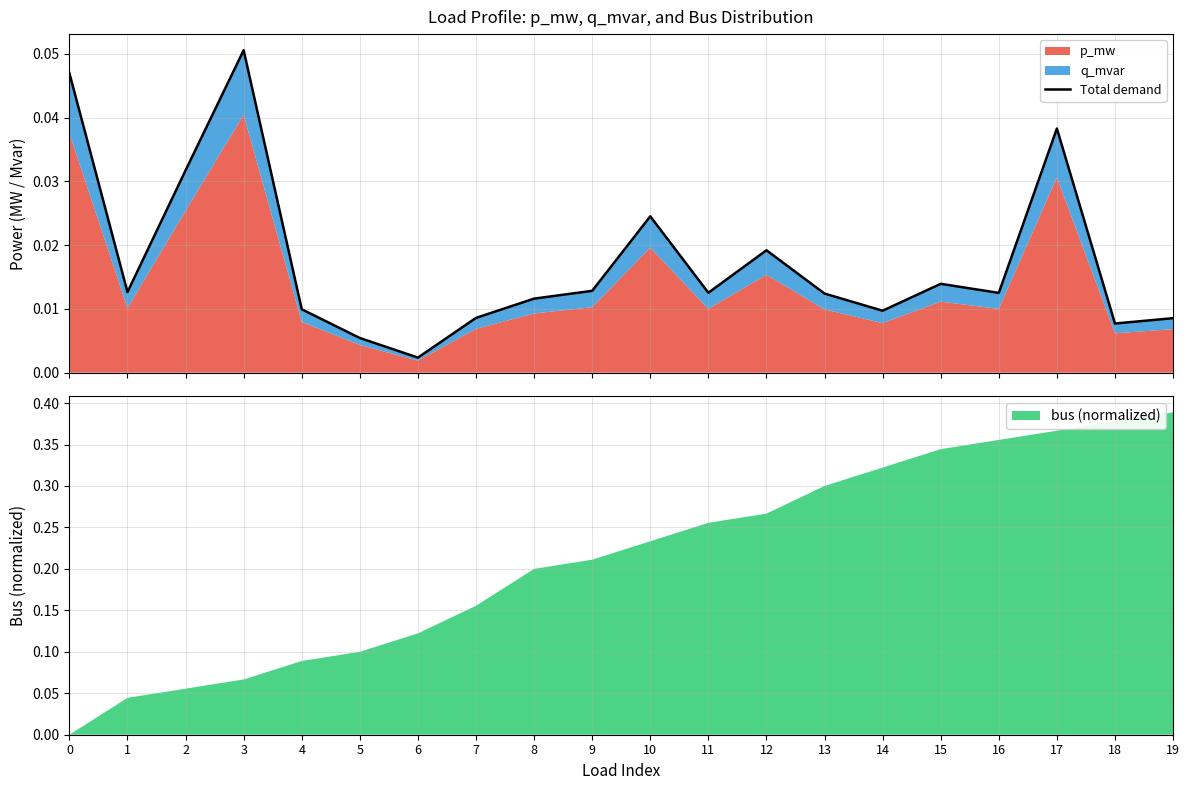

Which category has the highest value in the bus (normalized) series?

19